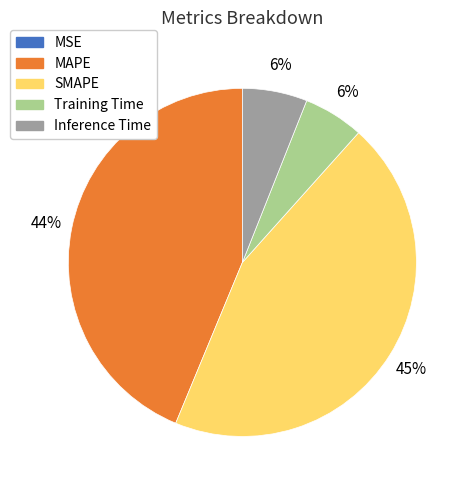

Is it true that Inference Time is 6% of the pie?

True